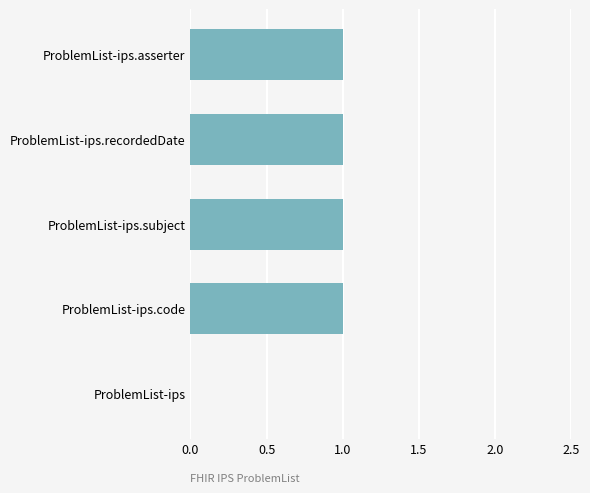

Reading bottom to top, what are all the values shown in this chart?

ProblemList-ips=0	ProblemList-ips.code=1	ProblemList-ips.subject=1	ProblemList-ips.recordedDate=1	ProblemList-ips.asserter=1